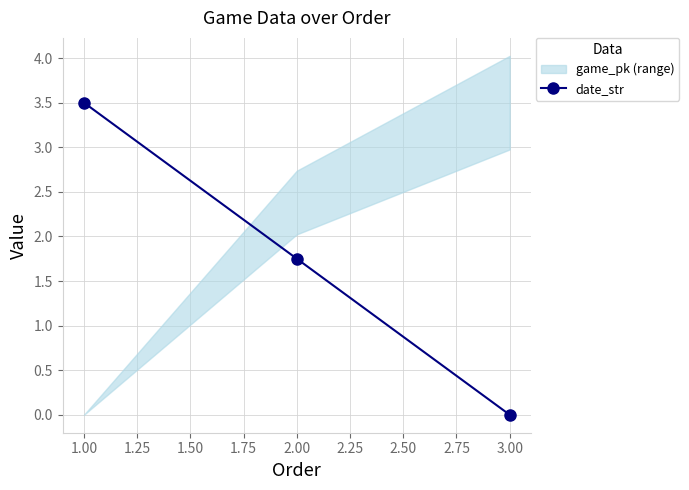

At which label is date_str closest to 1?

2.00